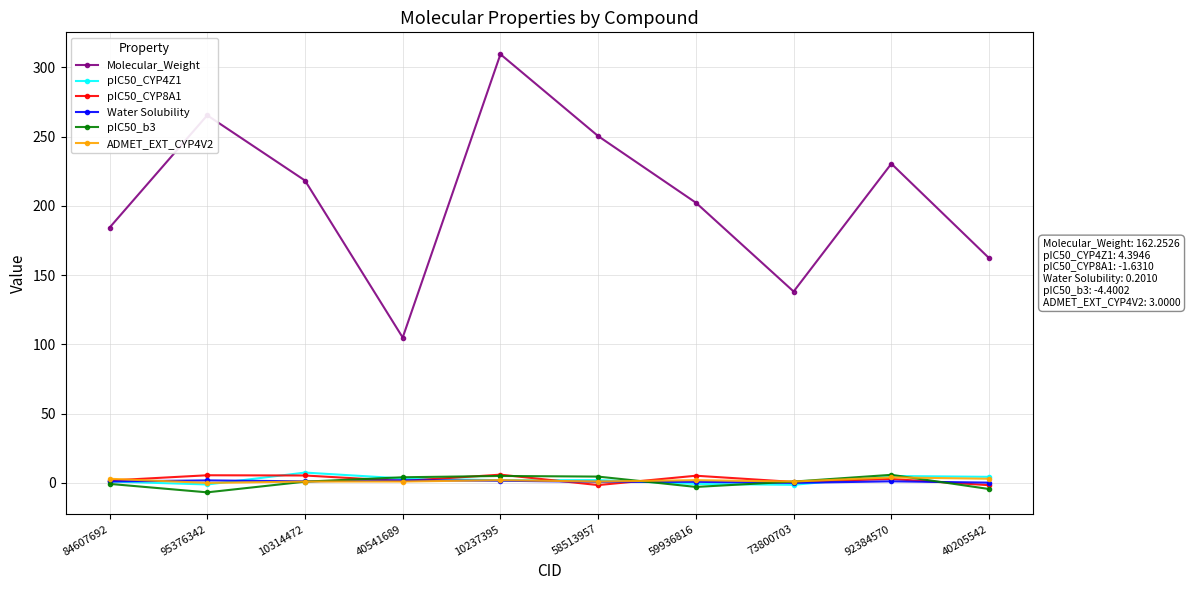

Which series has the largest total across all categories?

Molecular_Weight